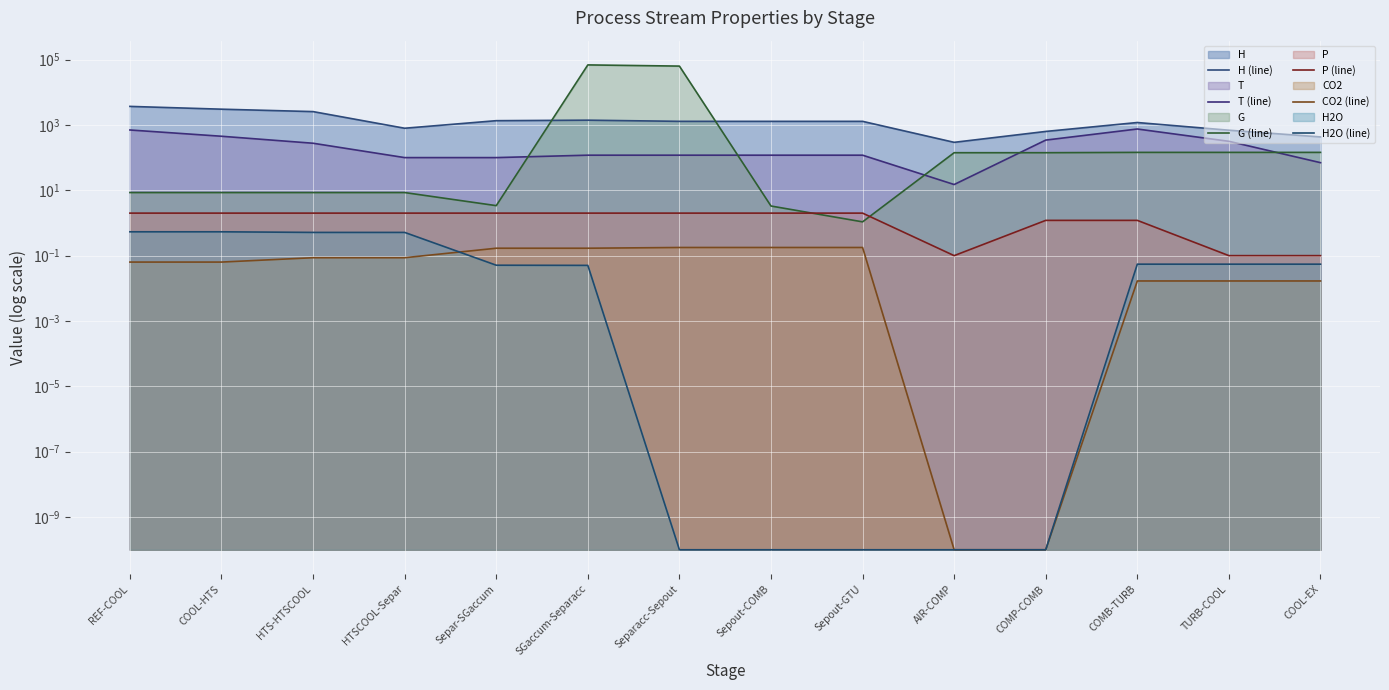

Is the value of CO2 (line) at Separ-SGaccum greater than the value of T (line) at Separacc-Sepout?

No